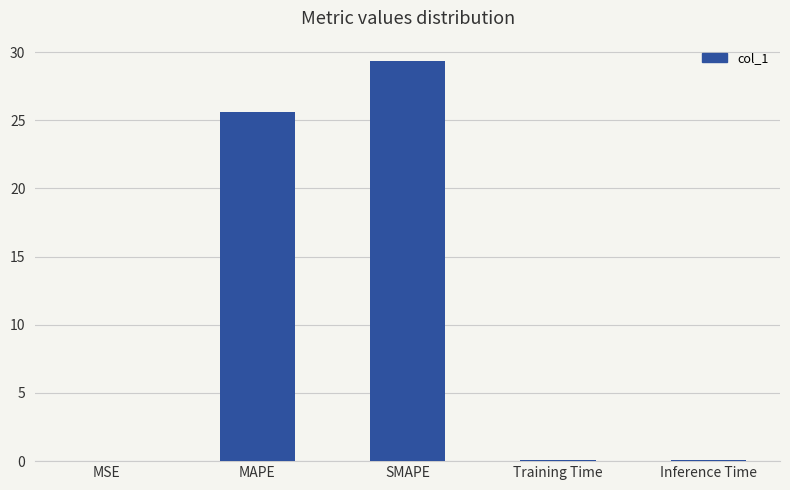

What is the greatest value displayed?

29.4